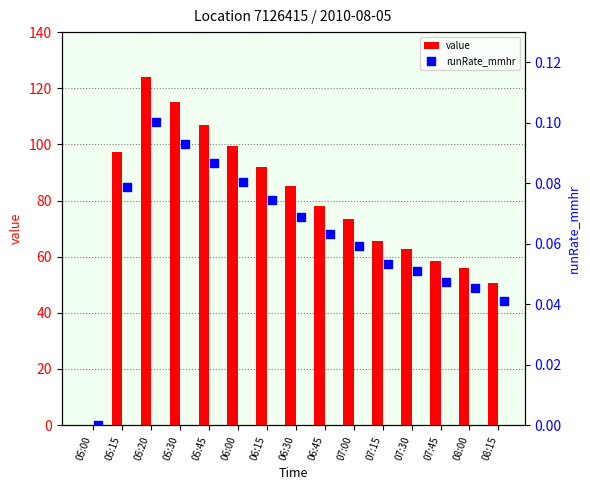

Which series has the largest total across all categories?

value